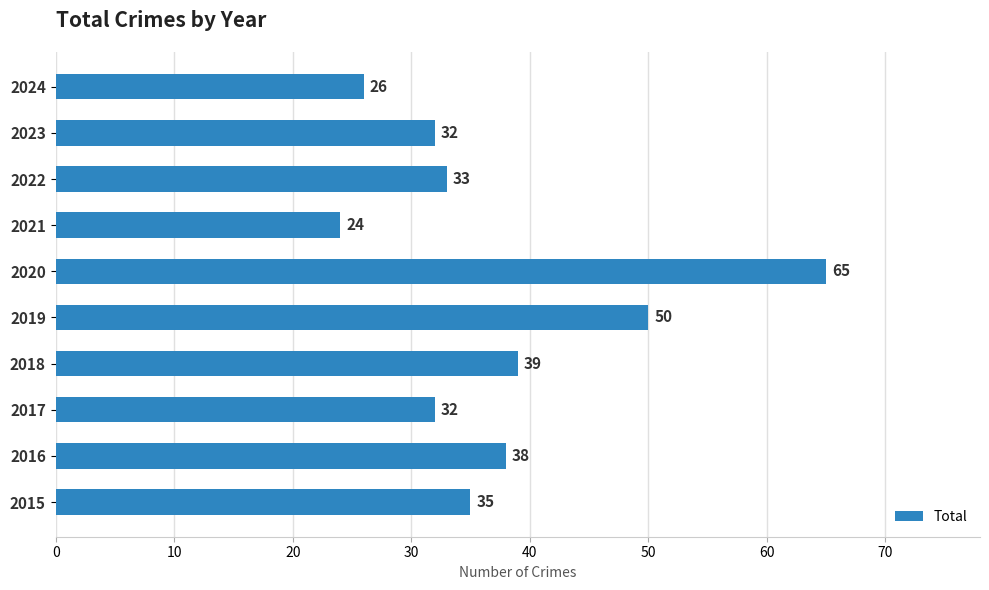

How many bars are there in total?

10